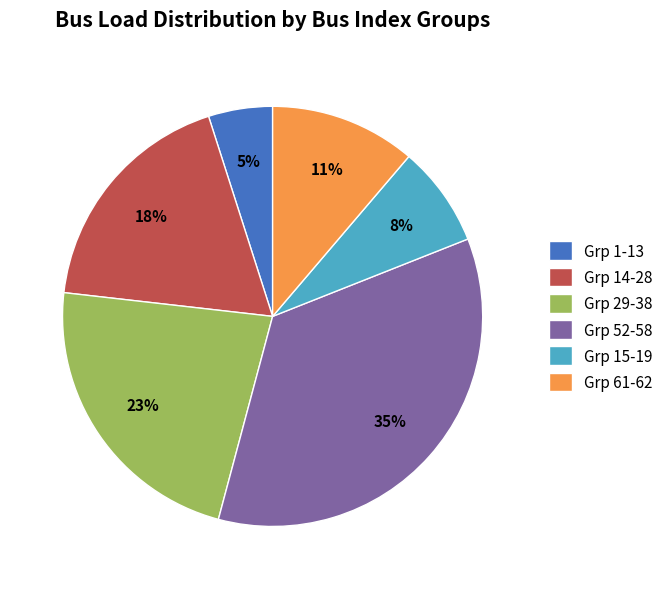

How many slices are in this pie chart?

6